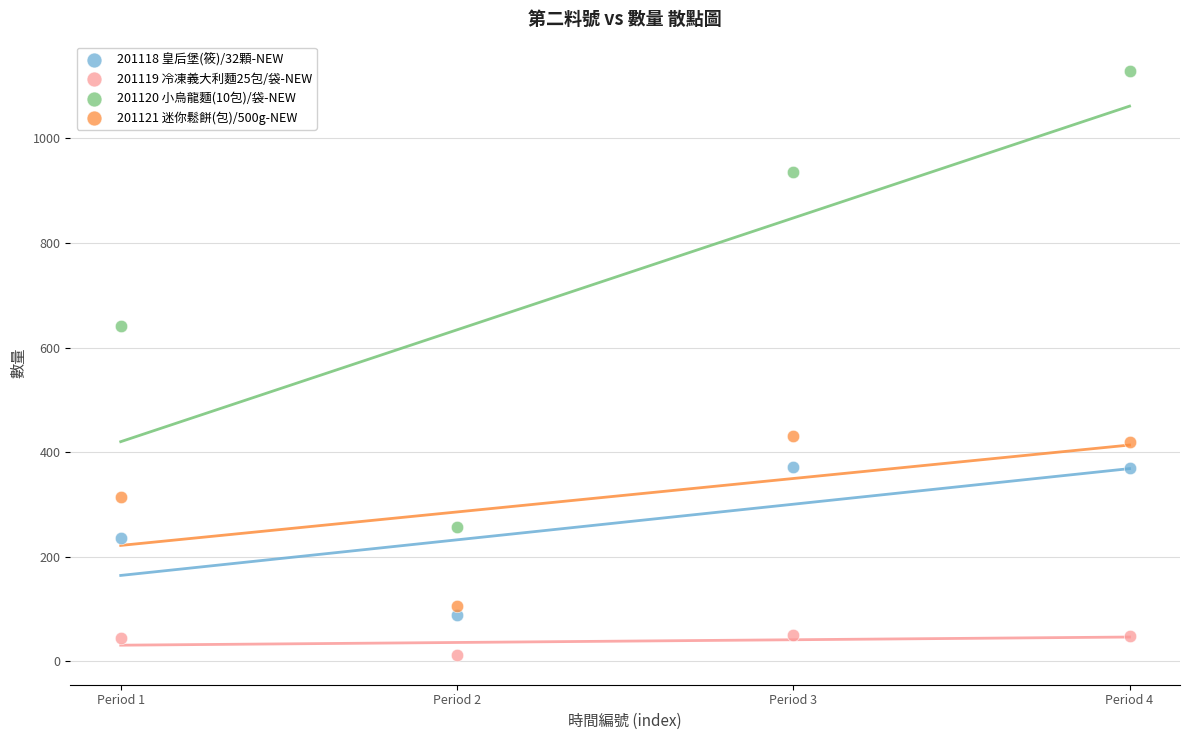

Across all series, what Y value is closest to 570?

642